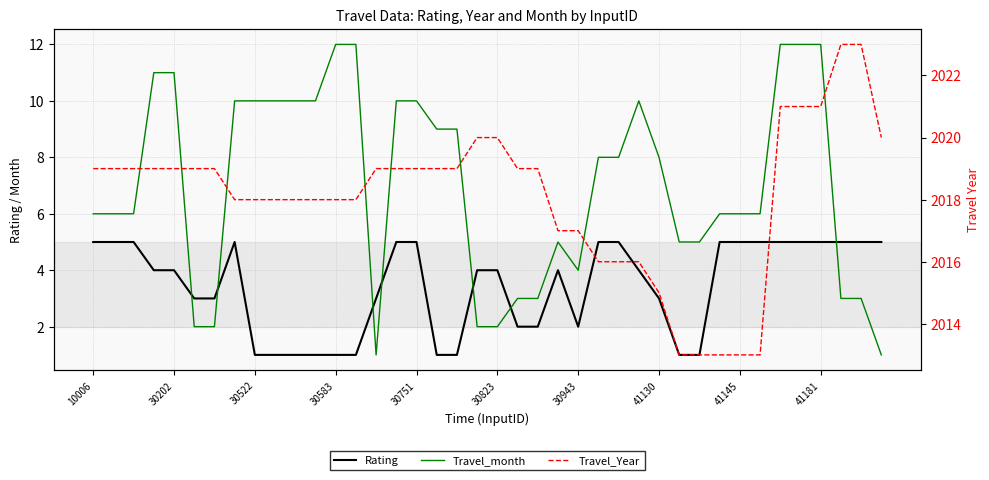

How many data points does each series have?

40